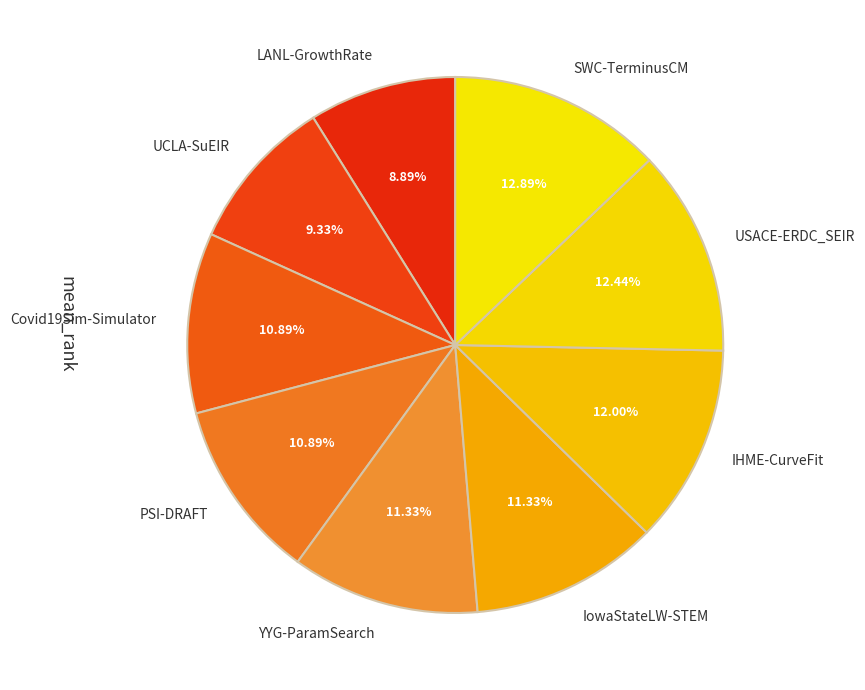

Is there a majority slice in this chart?

No